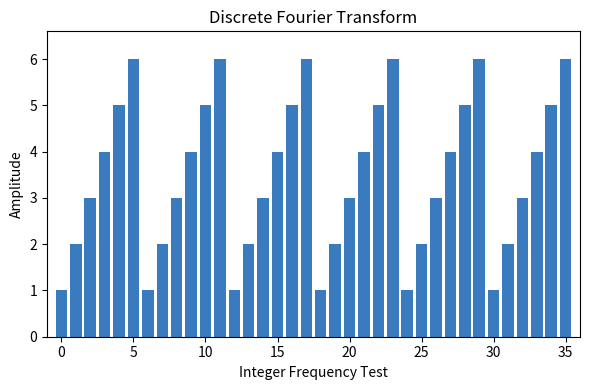

What is the average value?

4